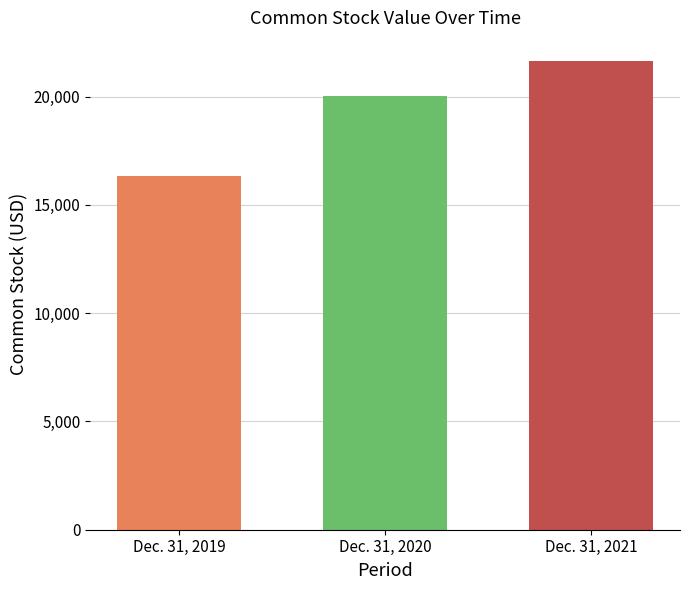

Is it true that the value at Dec. 31, 2019 is 16315?

True